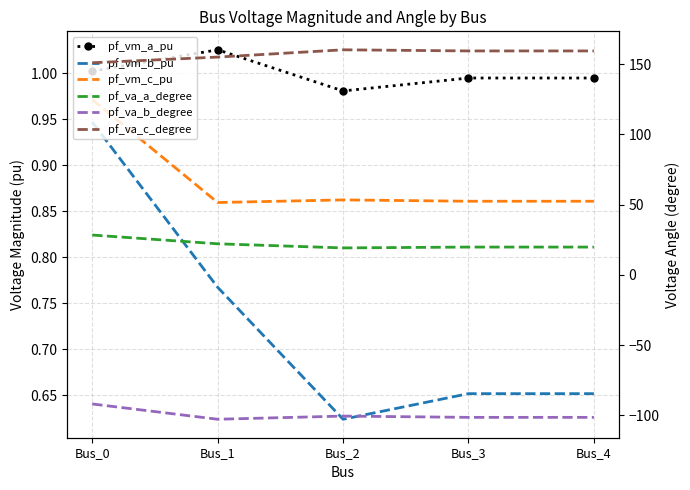

The value of pf_vm_a_pu at Bus_2 is 1.0. True or false?

True